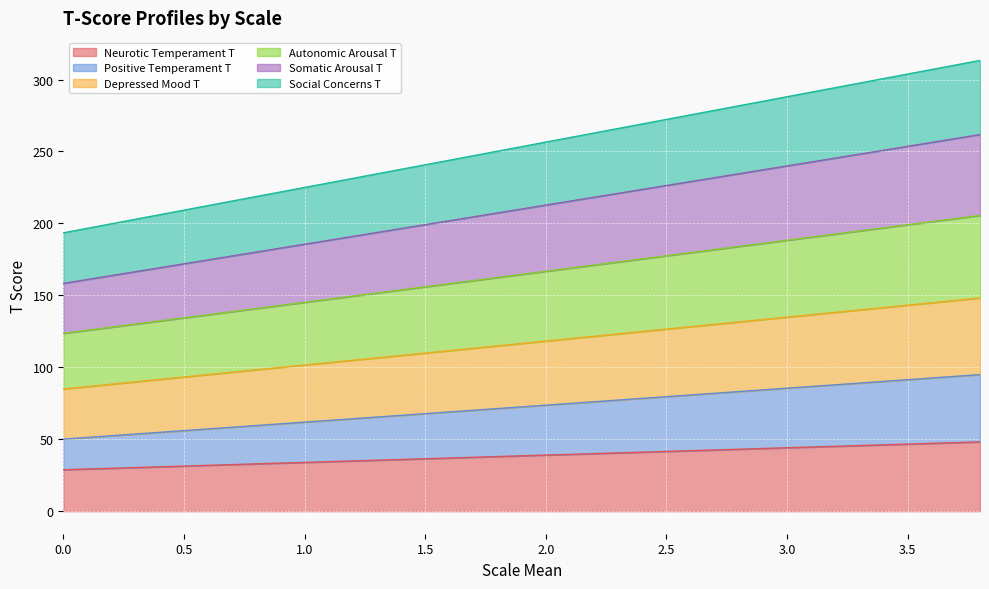

Is the value of Positive Temperament T at 3.6 greater than the value of Somatic Arousal T at 1.3?

No